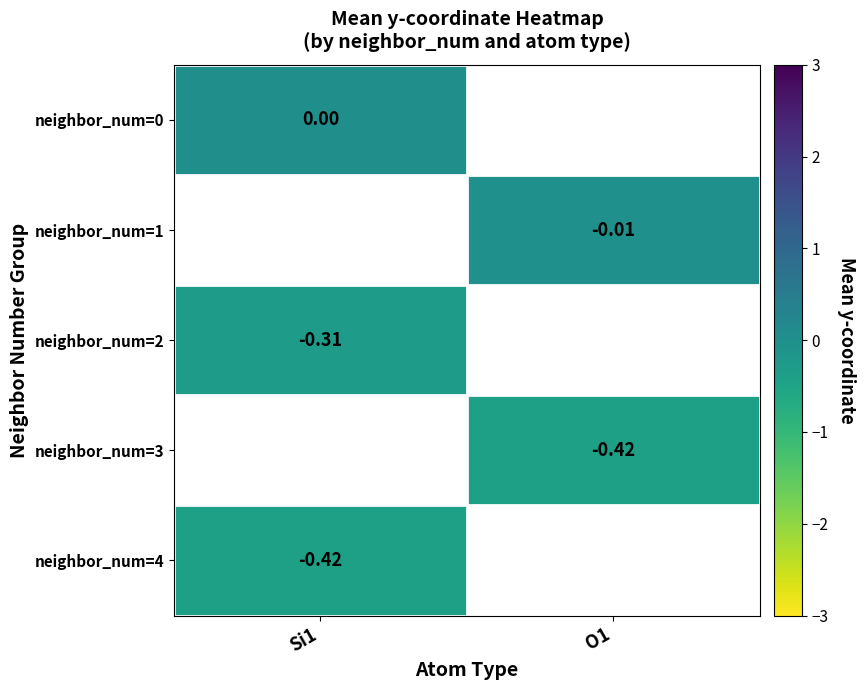

Rank the series by their average value, from highest to lowest.

neighbor_num=0, neighbor_num=1, neighbor_num=2, neighbor_num=3, neighbor_num=4